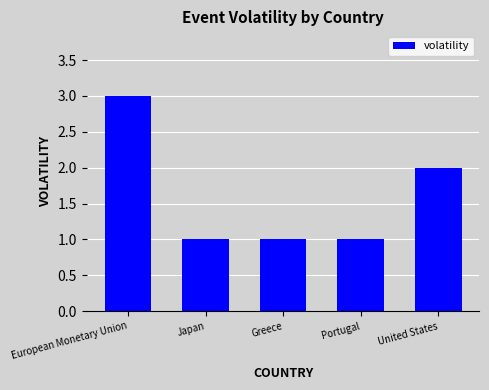

What position from the left is Greece?

3